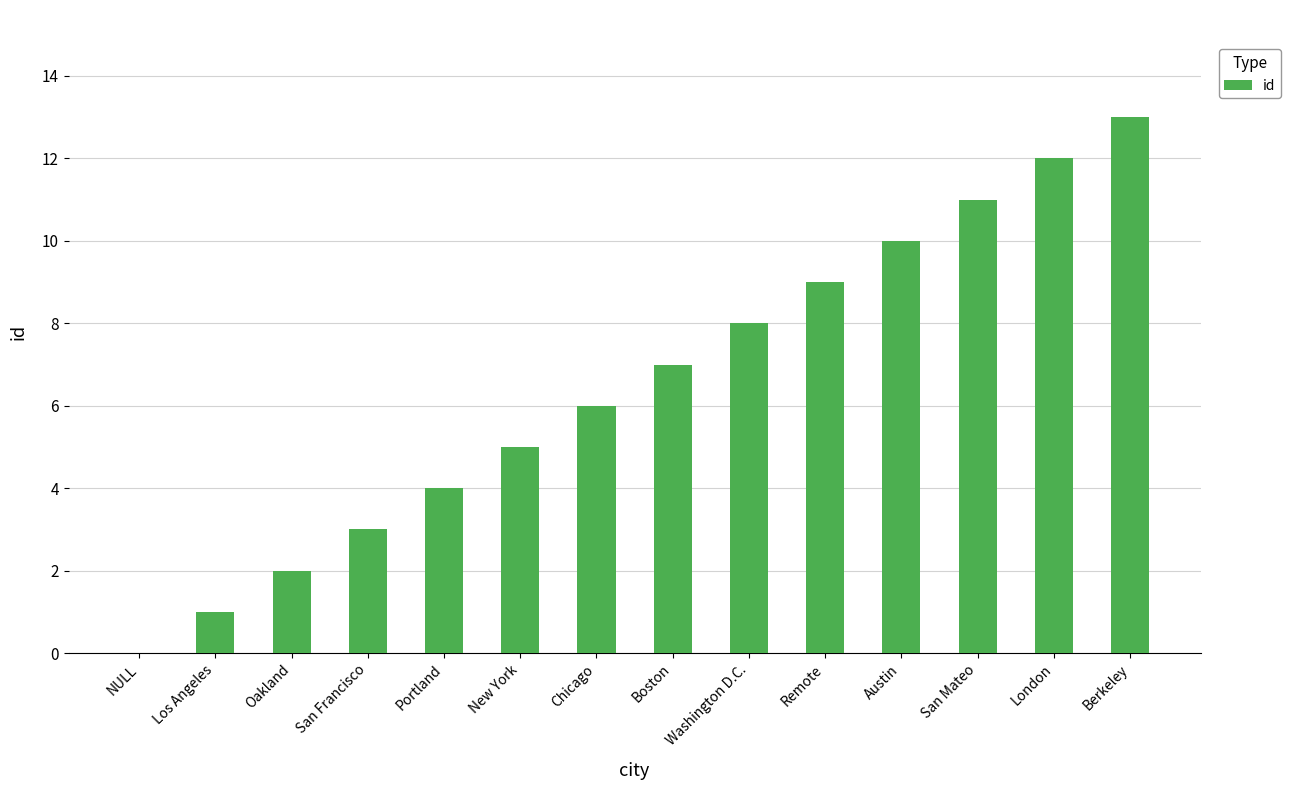

What is the sum of the values at Portland and Washington D.C.?

12